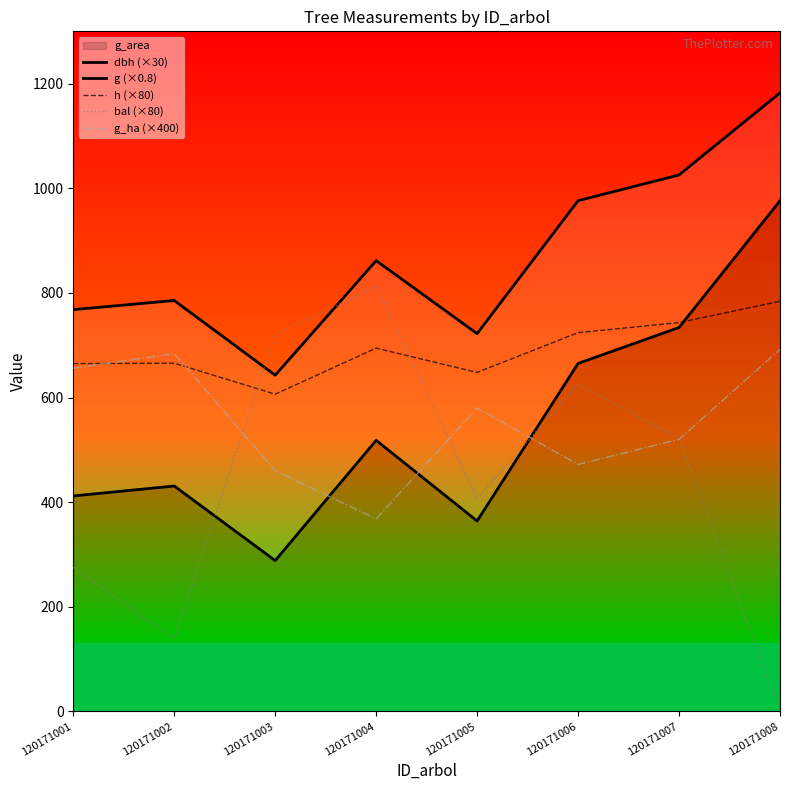

What is the total value across all series at 120171004?

3254.1